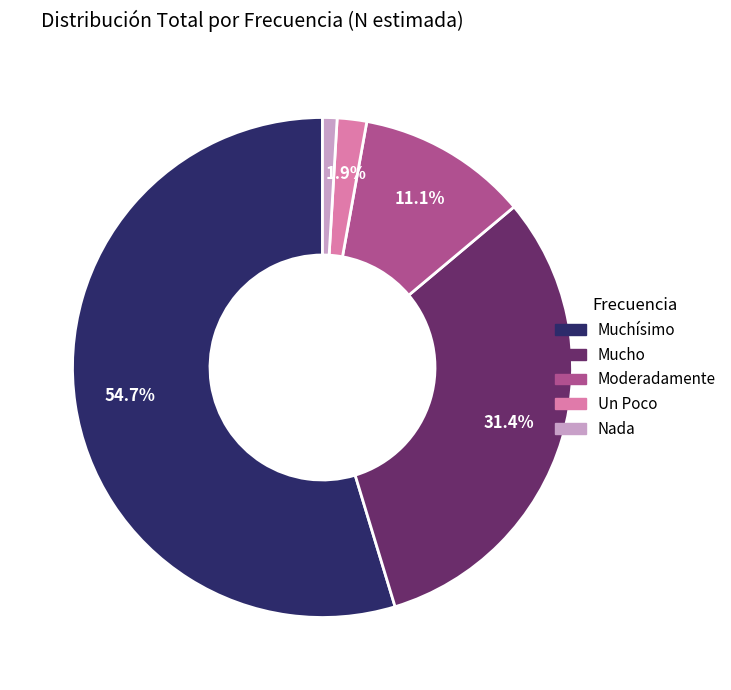

Count the number of slices in the pie.

5